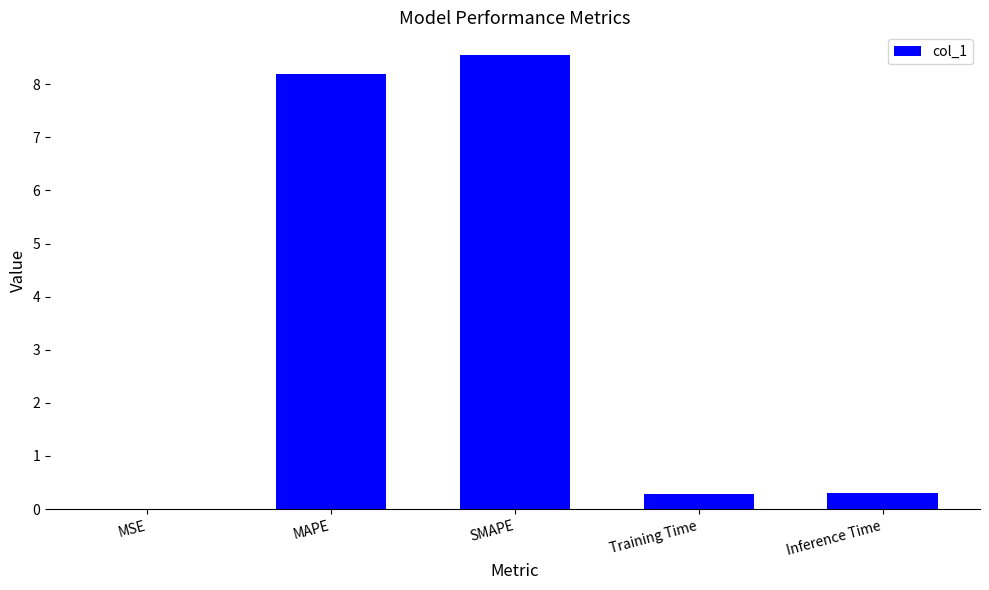

Read the value at Training Time.

0.3